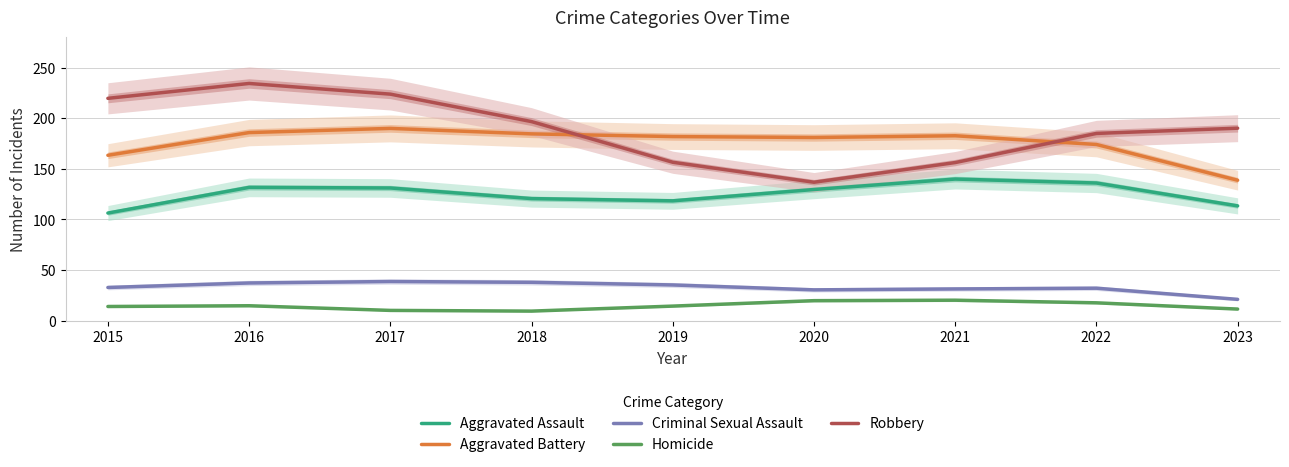

How many values in the Robbery series are below 190?

4